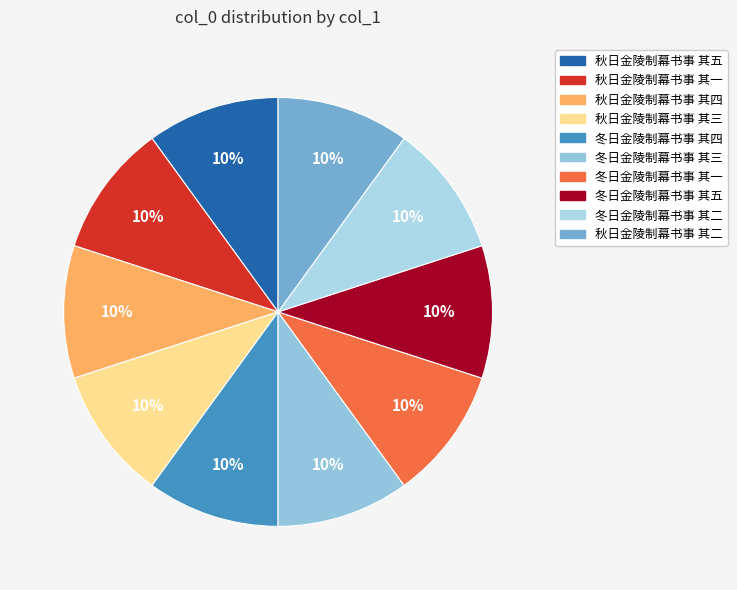

To the nearest percent, what portion does 秋日金陵制幕书事 其二 represent?

10%